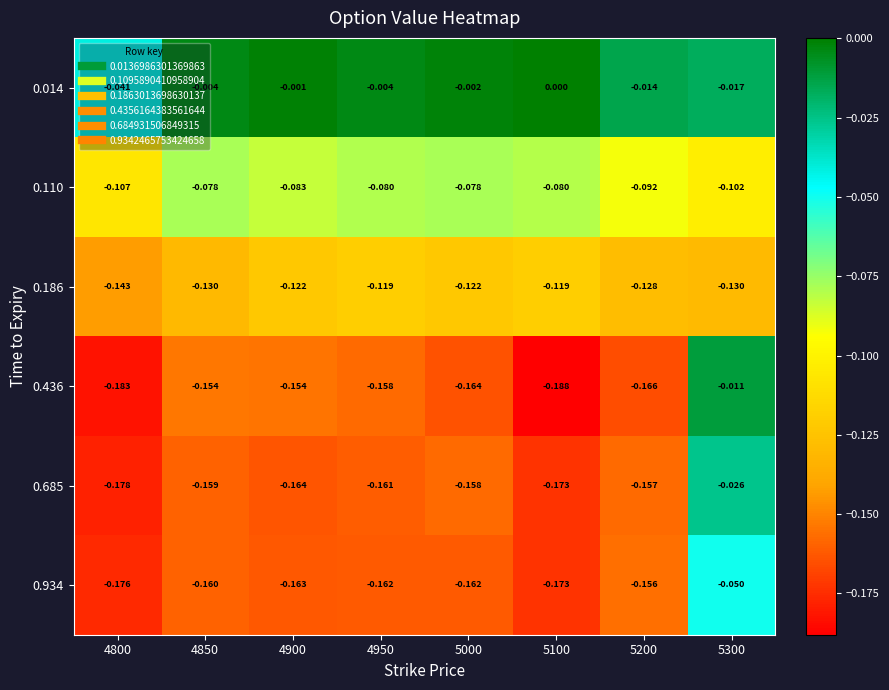

Is the value of 0.685 at 4950 greater than the value of 0.110 at 5300?

No